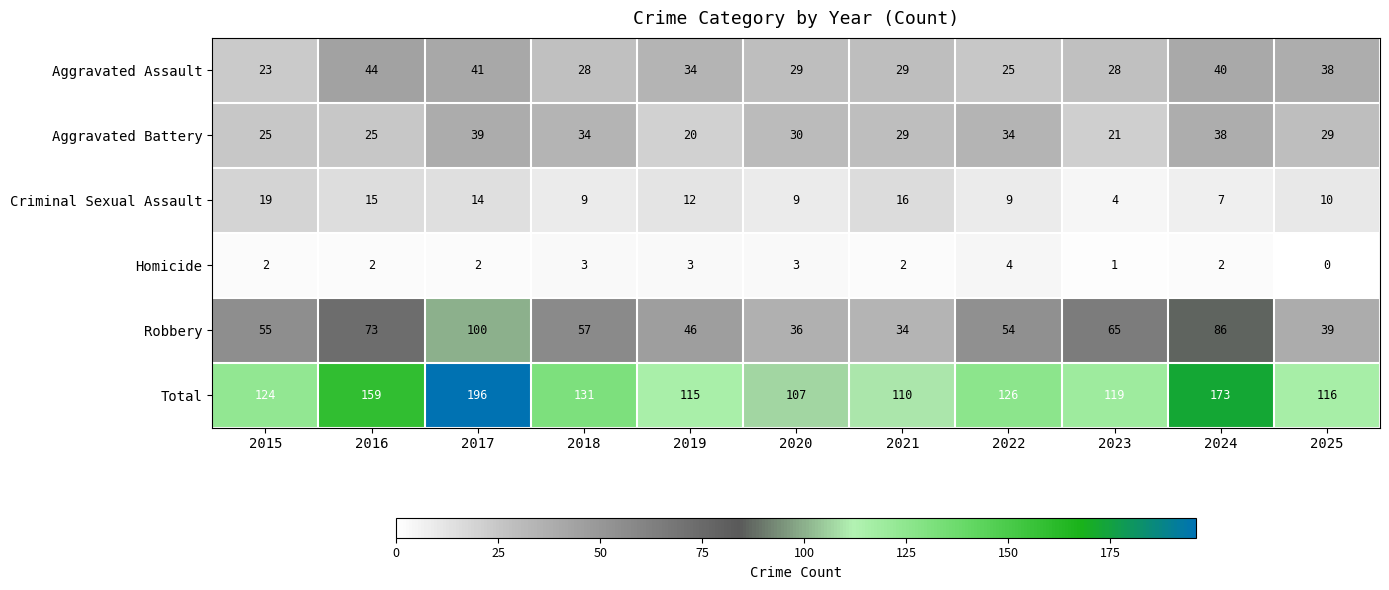

What is the spread (max minus min) of values at 2018?

128